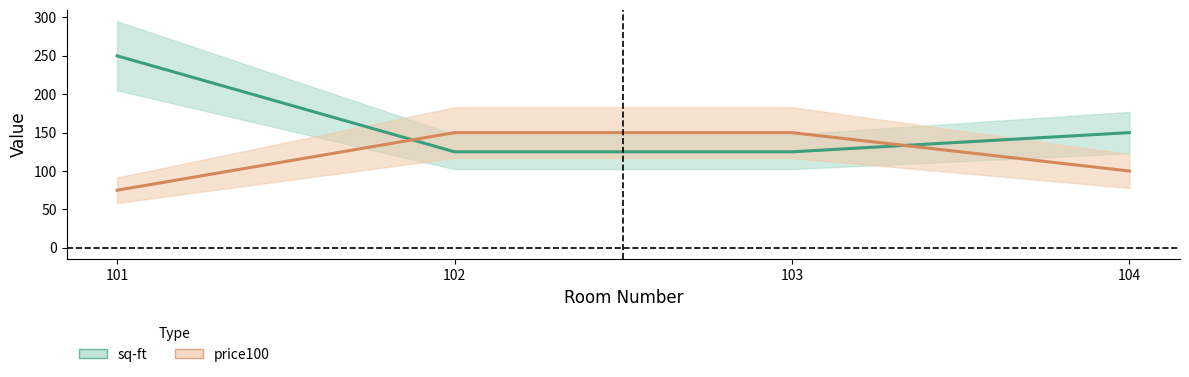

What is the maximum value for price100 (center)?

150